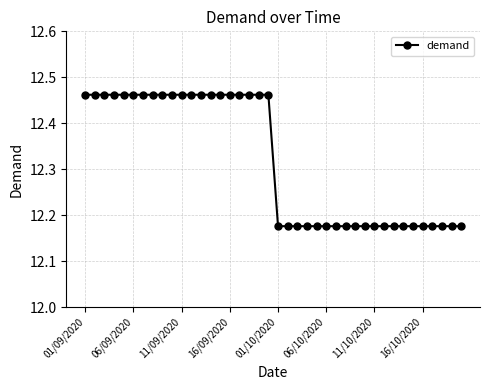

What is the average value?

12.3